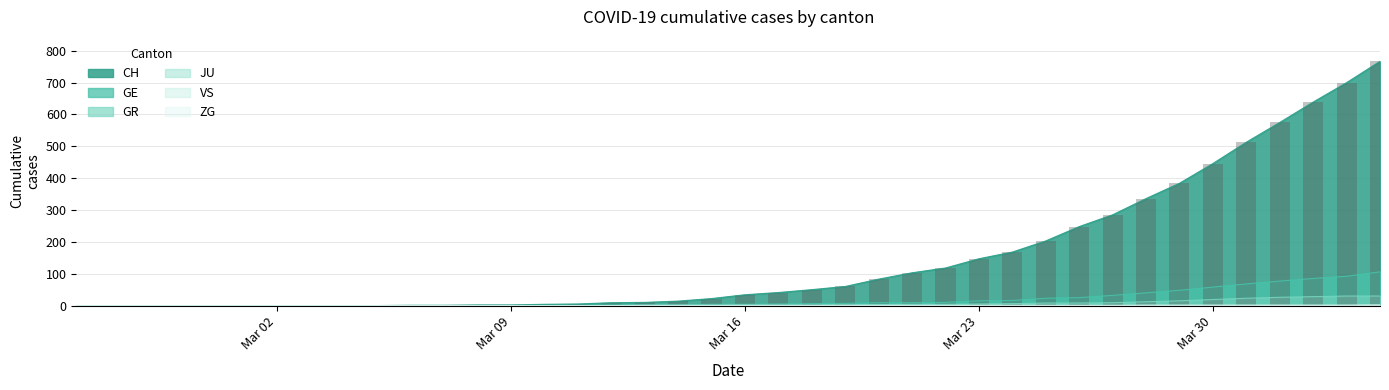

What is the difference between the CH values at 2020-03-25 and 2020-03-13?

193